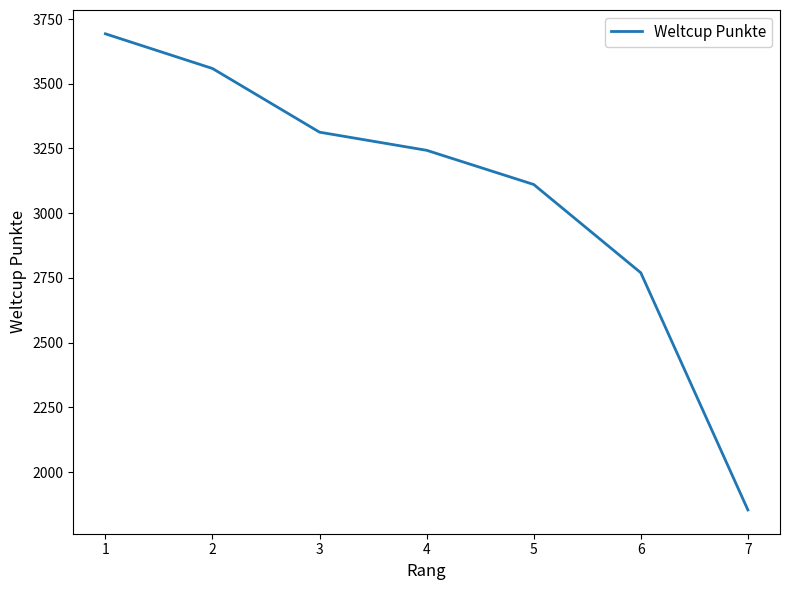

True or false: the data shows 1089 at 7.

False